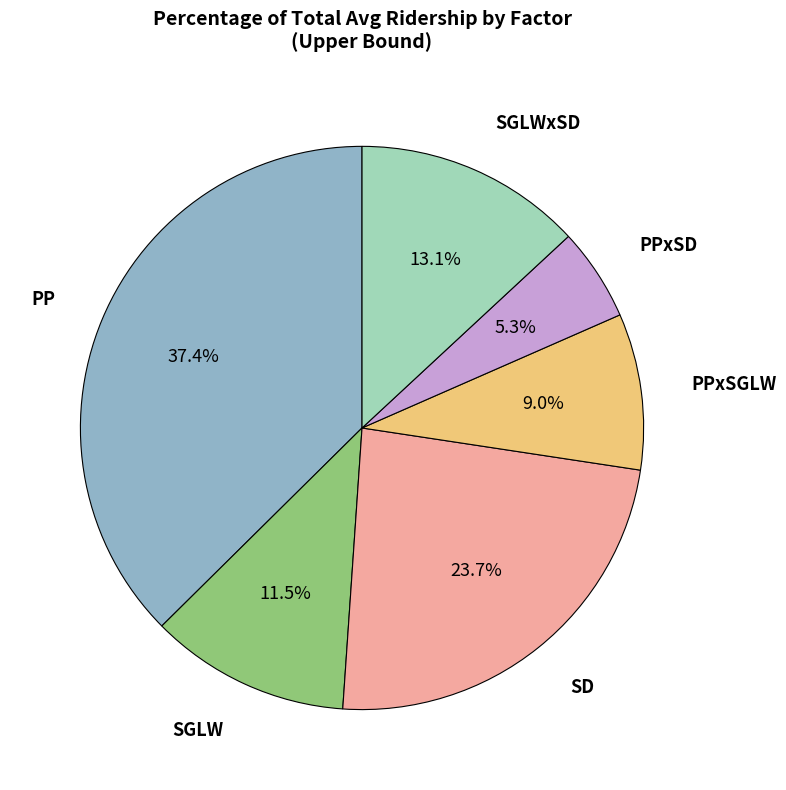

Does any single category account for the majority?

No